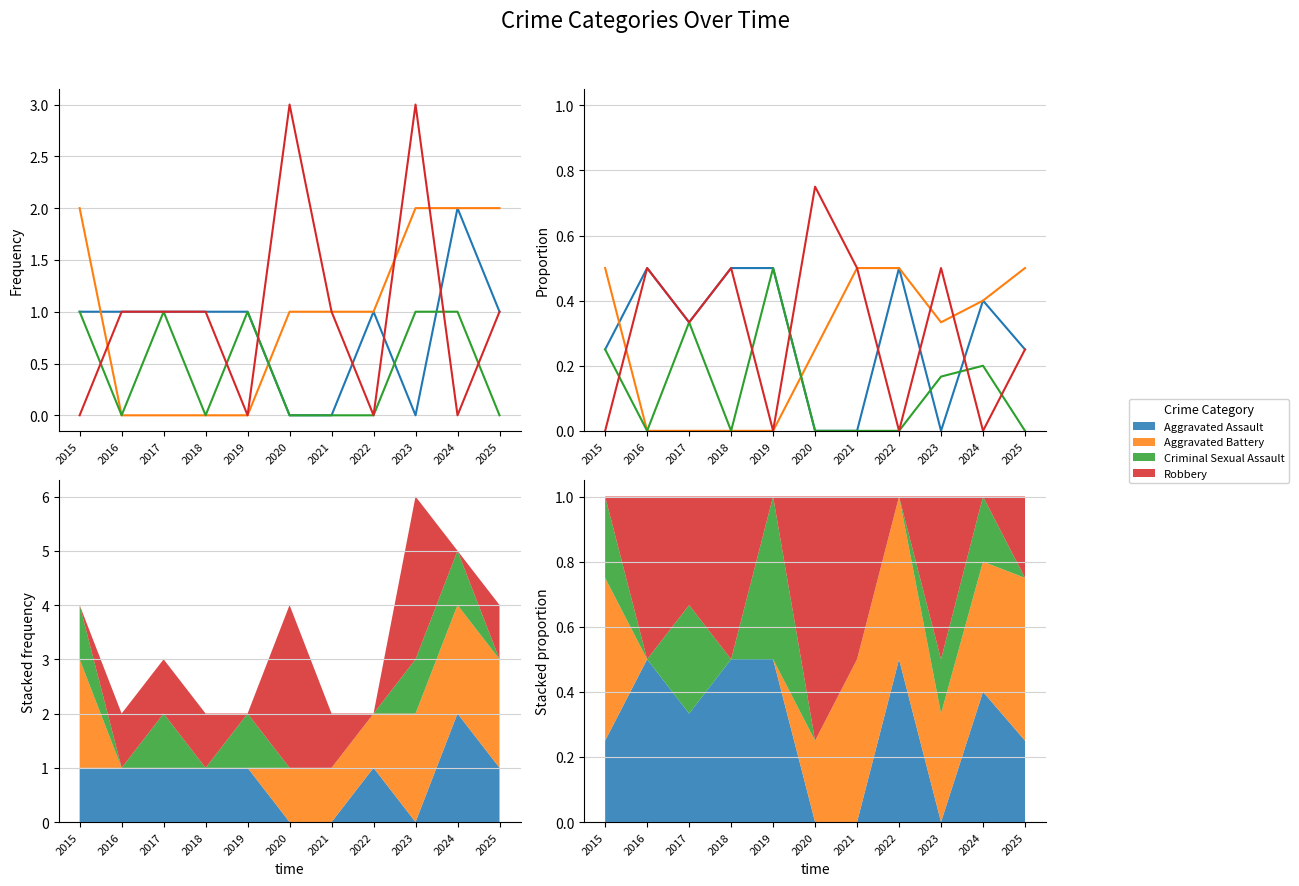

What is the difference between the highest and lowest values at 2018?

0.5